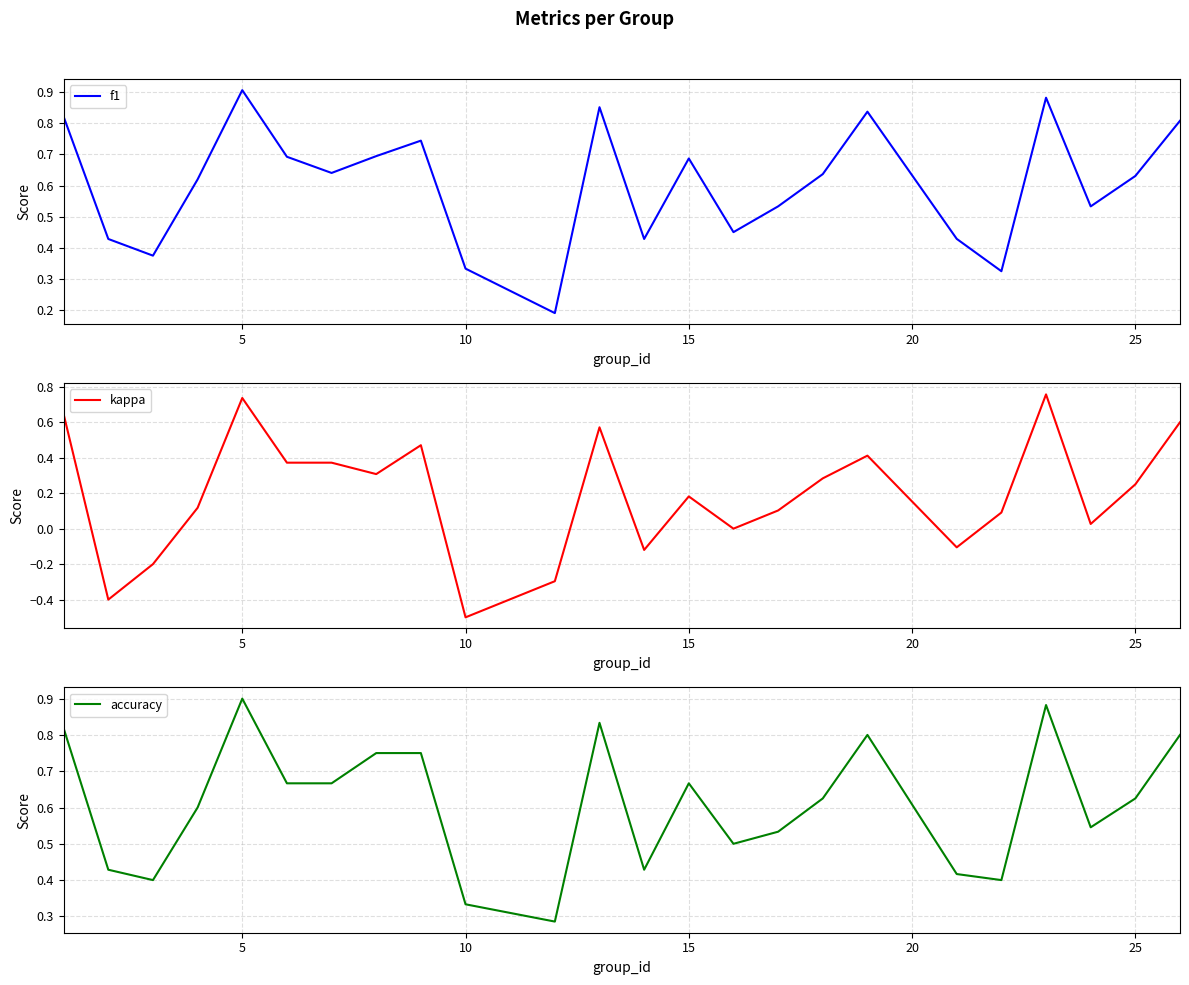

Which category has the lowest value in the kappa series?

10